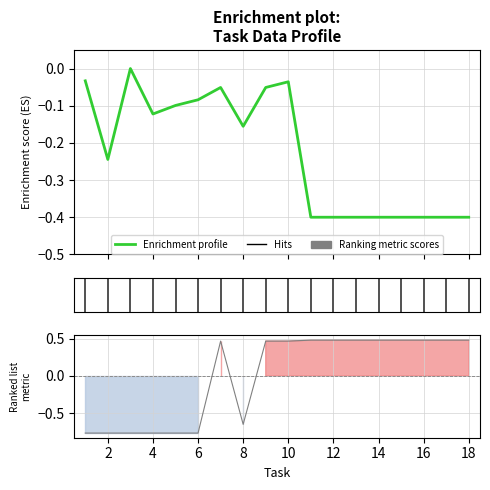

Which series has the widest spread of values?

Ranking metric scores